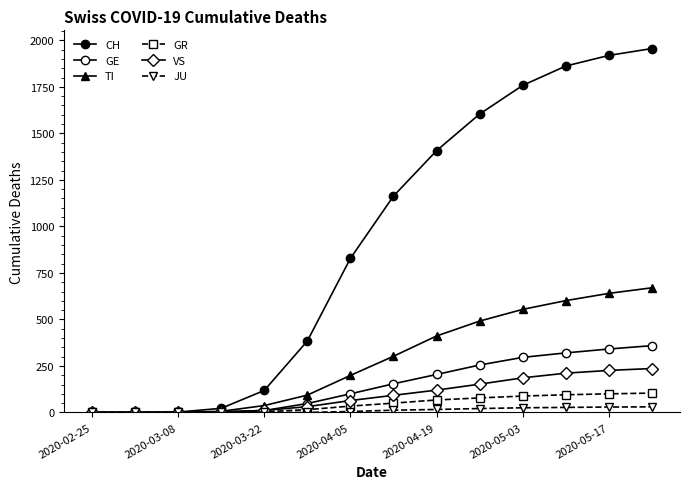

Reading left to right, transcribe all the data shown in this chart.

CH: 0	0	2	22	118	384	828	1163	1407	1604	1758	1862	1919	1956
GE: 0	0	0	4	10	48	100	154	204	255	296	320	341	359
TI: 0	0	0	6	37	93	199	302	411	491	554	601	640	670
GR: 0	0	0	0	4	15	34	50	67	78	88	95	100	104
VS: 0	0	0	2	11	31	64	92	120	152	186	211	226	236
JU: 0	0	0	0	0	0	5	12	16	21	25	27	29	30